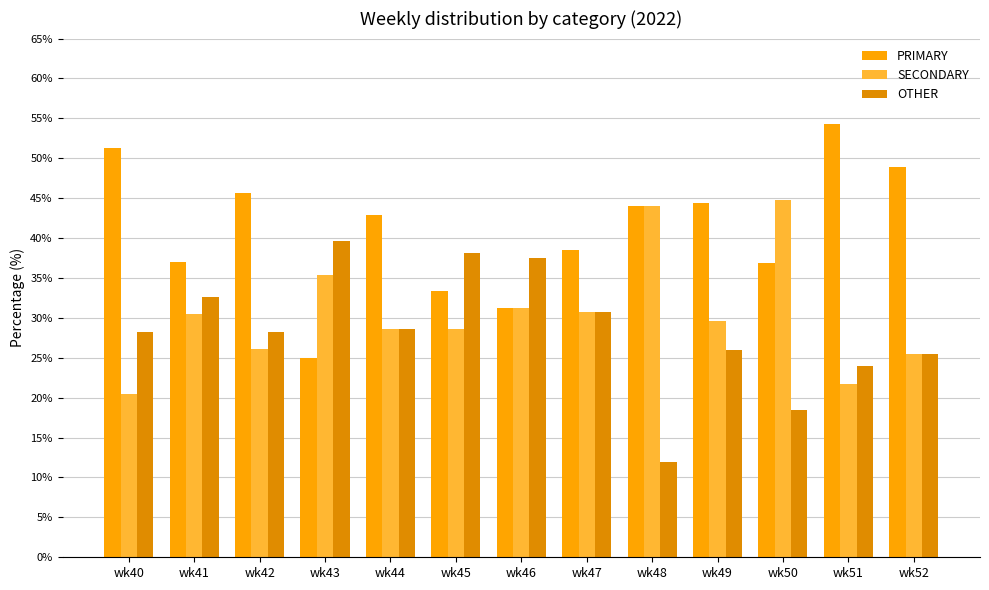

At wk52, list the series in order from smallest to largest.

SECONDARY, OTHER, PRIMARY